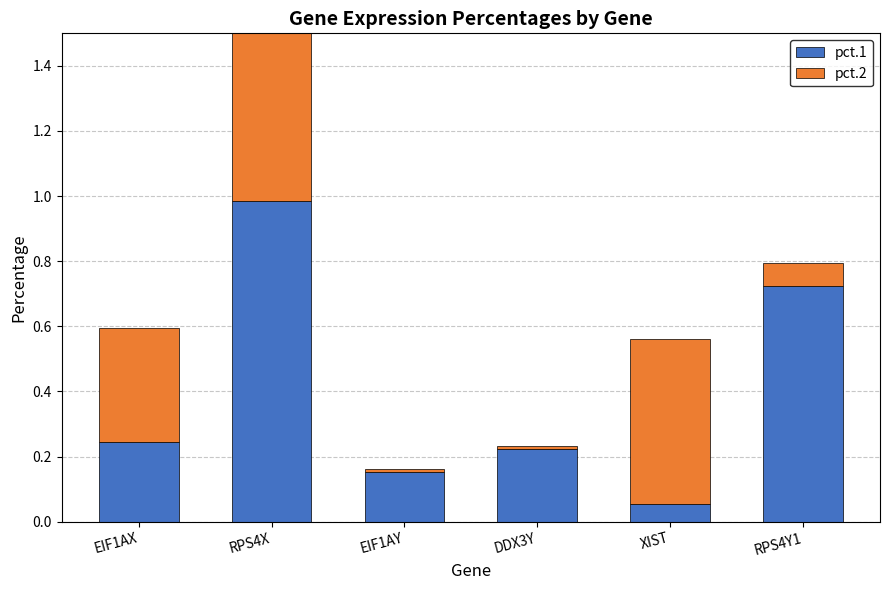

Reading left to right, transcribe all the data shown in this chart.

pct.1: 0.2	1.0	0.2	0.2	0.1	0.7
pct.2: 0.3	1.0	0.0	0.0	0.5	0.1